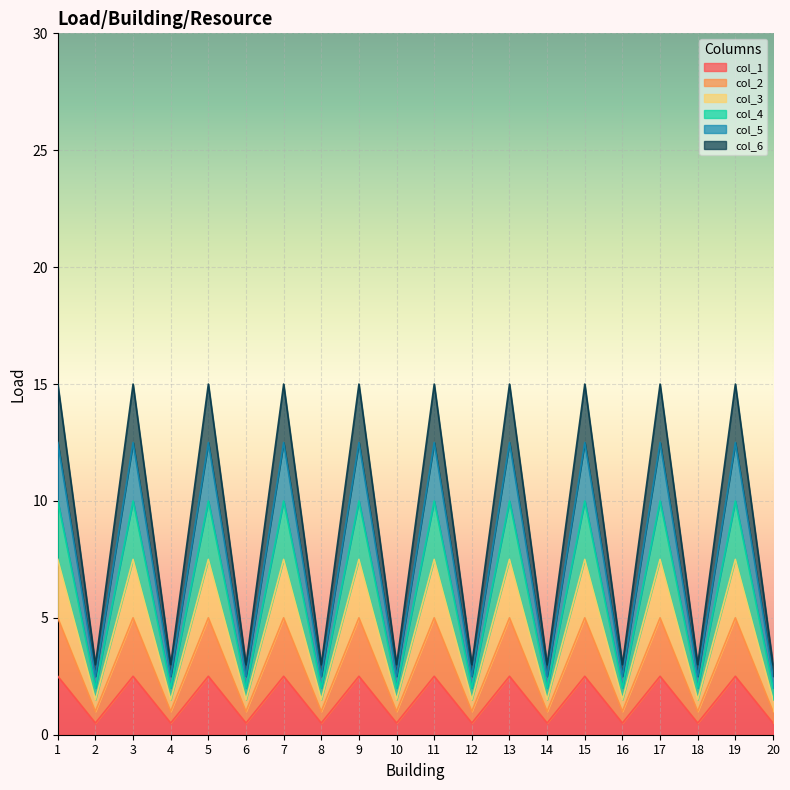

Reading left to right, what are all the values shown in this chart?

col_1: 2.5	0.5	2.5	0.5	2.5	0.5	2.5	0.5	2.5	0.5	2.5	0.5	2.5	0.5	2.5	0.5	2.5	0.5	2.5	0.5
col_2: 5.0	1.0	5.0	1.0	5.0	1.0	5.0	1.0	5.0	1.0	5.0	1.0	5.0	1.0	5.0	1.0	5.0	1.0	5.0	1.0
col_3: 7.5	1.5	7.5	1.5	7.5	1.5	7.5	1.5	7.5	1.5	7.5	1.5	7.5	1.5	7.5	1.5	7.5	1.5	7.5	1.5
col_4: 10.0	2.0	10.0	2.0	10.0	2.0	10.0	2.0	10.0	2.0	10.0	2.0	10.0	2.0	10.0	2.0	10.0	2.0	10.0	2.0
col_5: 12.5	2.5	12.5	2.5	12.5	2.5	12.5	2.5	12.5	2.5	12.5	2.5	12.5	2.5	12.5	2.5	12.5	2.5	12.5	2.5
col_6: 15.0	3.0	15.0	3.0	15.0	3.0	15.0	3.0	15.0	3.0	15.0	3.0	15.0	3.0	15.0	3.0	15.0	3.0	15.0	3.0